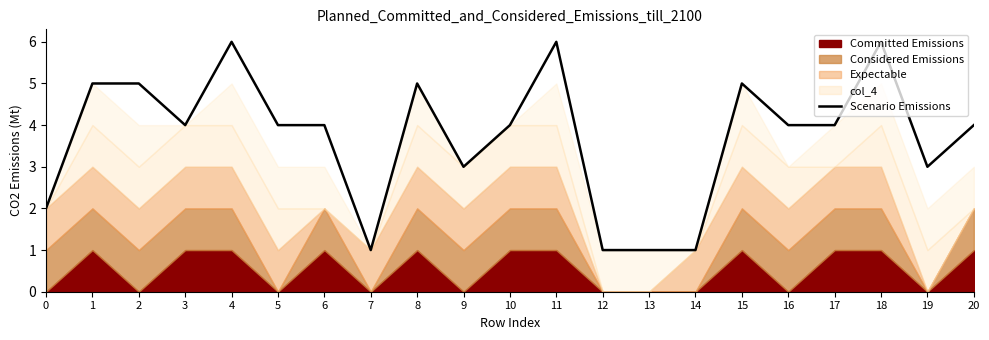

How many interior local peaks (higher than both neighbors) does the data have?

5